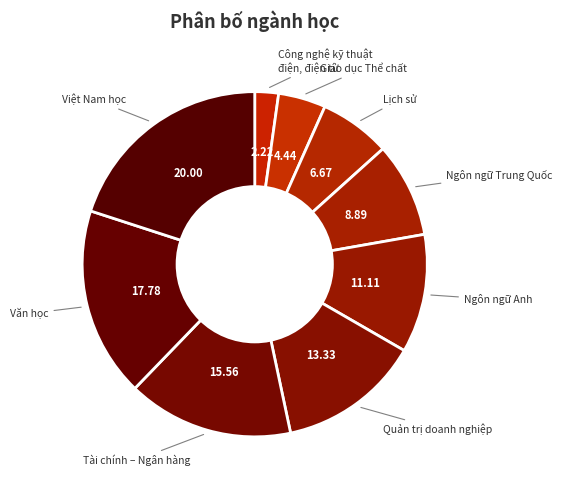

Which slice is the largest?

Việt Nam học